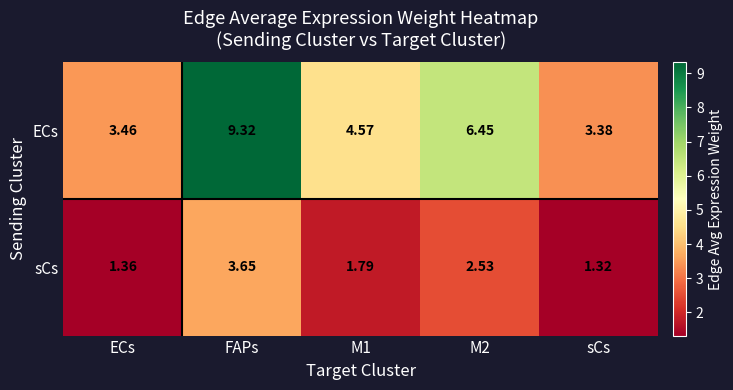

At M1, list the series in order from largest to smallest.

ECs, sCs